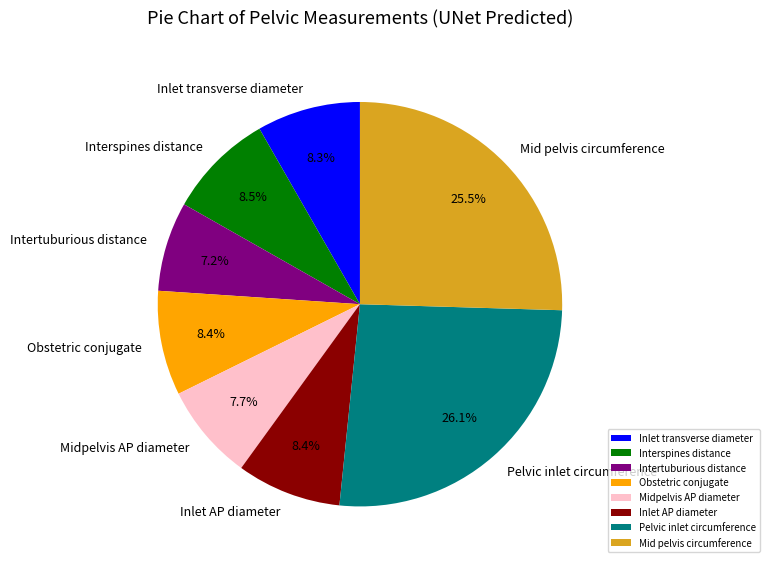

Is the sum of Inlet AP diameter and Mid pelvis circumference greater than half?

No